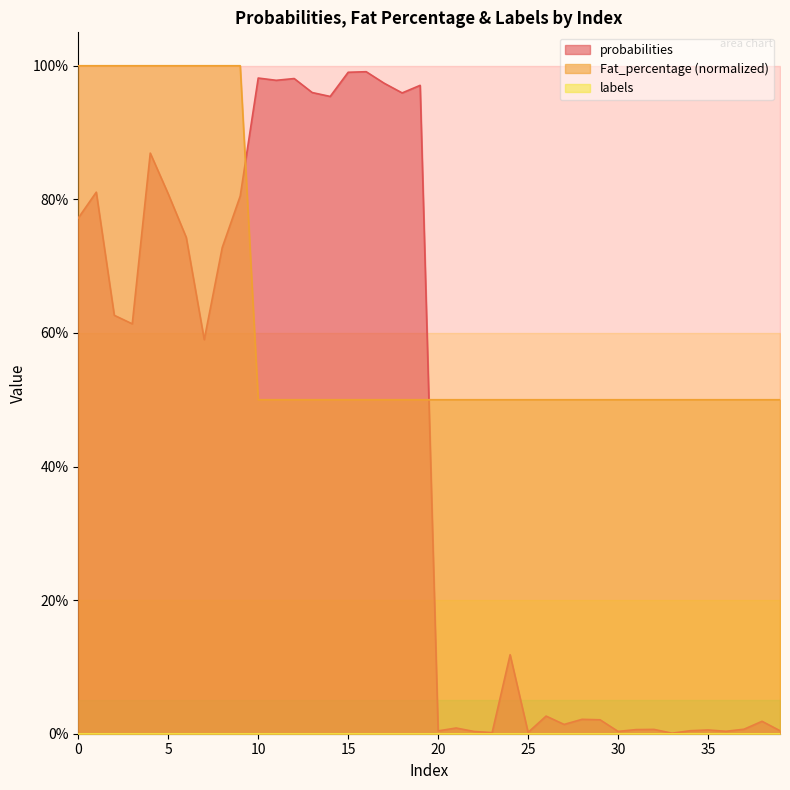

Is the value of probabilities at 28 greater than the value of Fat_percentage at 25?

No